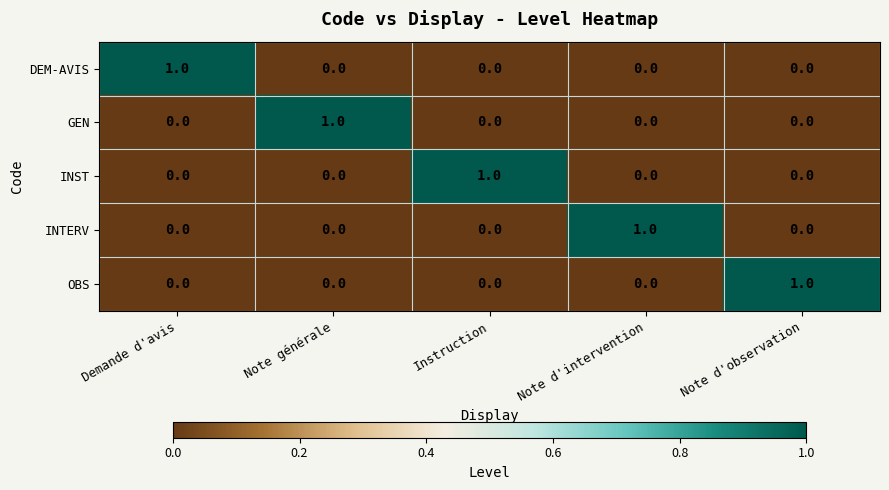

At which label does INST reach its peak?

Instruction